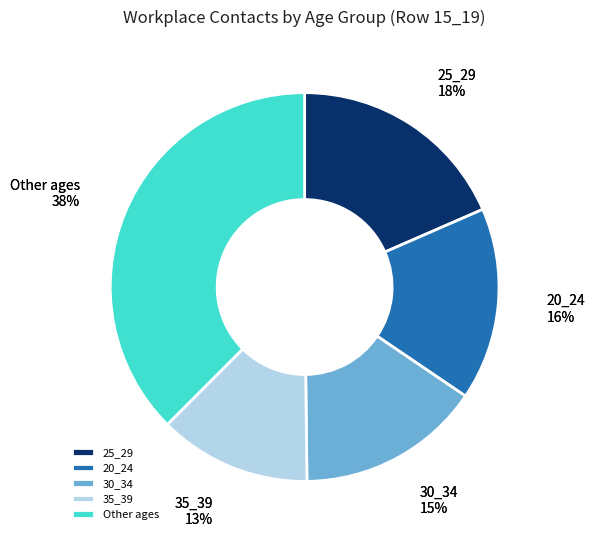

True or false: 30_34 accounts for 15% of the total.

True